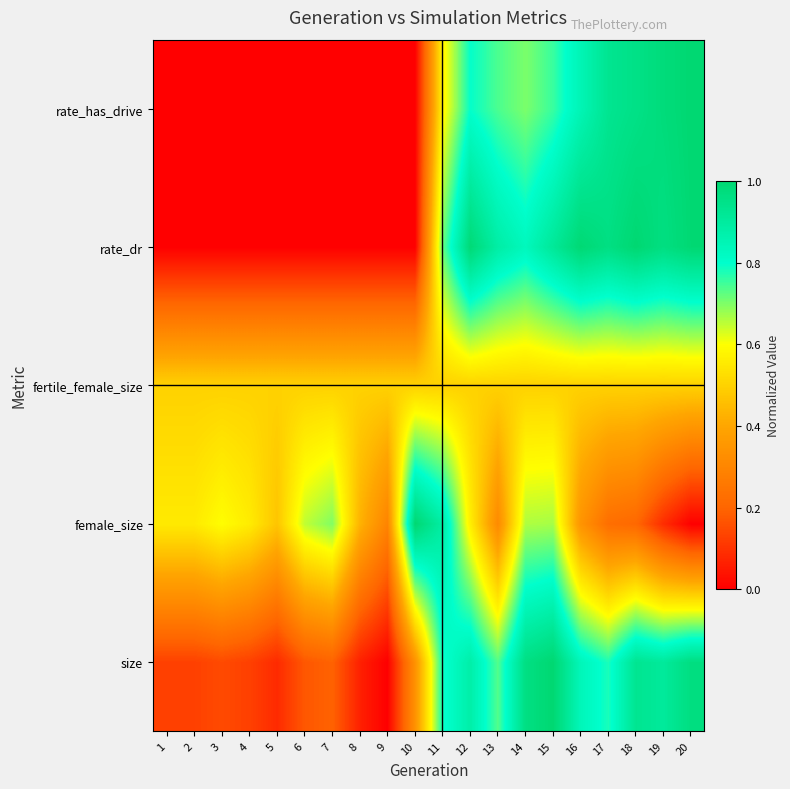

Reading left to right, extract all data points from this chart.

size: 1=0.1	2=0.1	3=0.1	4=0.1	5=0.1	6=0.2	7=0.2	8=0.1	9=0.0	10=0.3	11=0.8	12=0.9	13=0.7	14=1.0	15=1.0	16=0.8	17=0.8	18=0.9	19=0.9	20=1.0
female_size: 1=0.6	2=0.6	3=0.6	4=0.6	5=0.5	6=0.6	7=0.7	8=0.4	9=0.3	10=1.0	11=0.9	12=0.6	13=0.3	14=0.7	15=0.7	16=0.3	17=0.2	18=0.2	19=0.1	20=0.0
fertile_female_size: 1=0.5	2=0.5	3=0.5	4=0.5	5=0.5	6=0.5	7=0.5	8=0.5	9=0.5	10=0.5	11=0.5	12=0.5	13=0.5	14=0.5	15=0.5	16=0.5	17=0.5	18=0.5	19=0.5	20=0.5
rate_dr: 1=0.0	2=0.0	3=0.0	4=0.0	5=0.0	6=0.0	7=0.0	8=0.0	9=0.0	10=0.0	11=0.7	12=1.0	13=0.9	14=0.8	15=0.9	16=1.0	17=1.0	18=1.0	19=1.0	20=1.0
rate_has_drive: 1=0.0	2=0.0	3=0.0	4=0.0	5=0.0	6=0.0	7=0.0	8=0.0	9=0.0	10=0.0	11=0.6	12=0.8	13=0.7	14=0.7	15=0.8	16=0.8	17=0.9	18=1.0	19=1.0	20=1.0